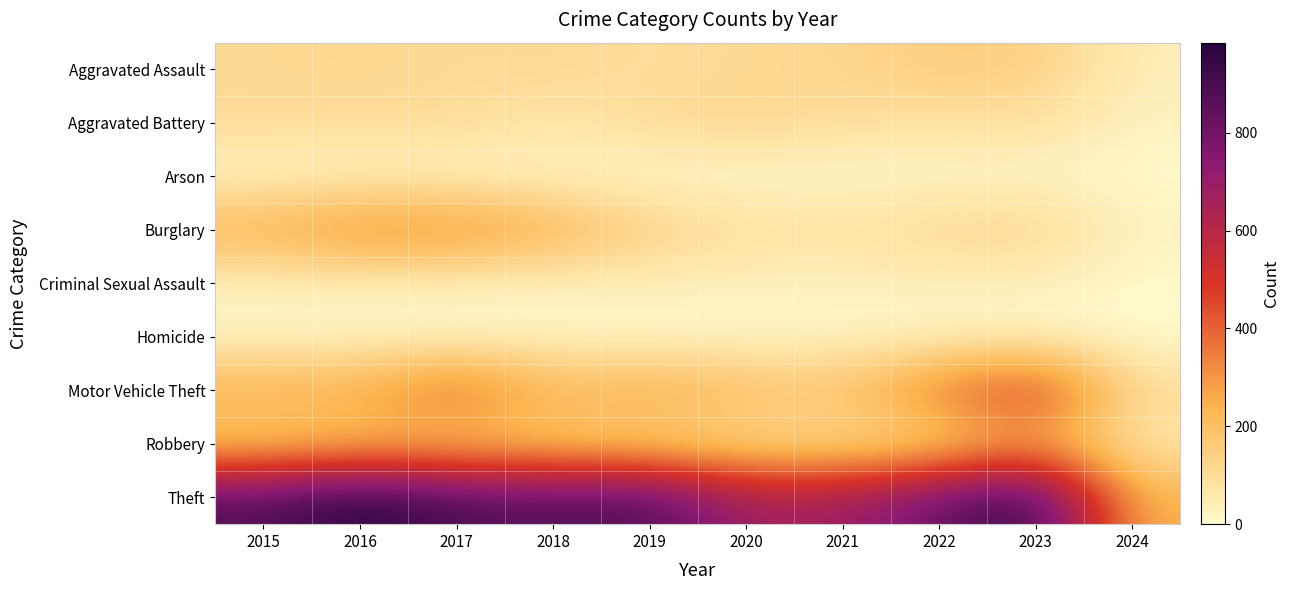

Rank the series at 2023 from lowest to highest value.

Homicide, Arson, Criminal Sexual Assault, Aggravated Battery, Burglary, Aggravated Assault, Robbery, Motor Vehicle Theft, Theft